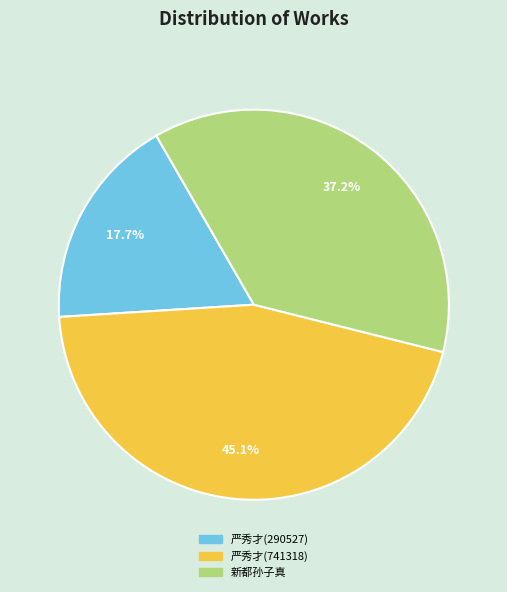

How many segments does this pie chart have?

3